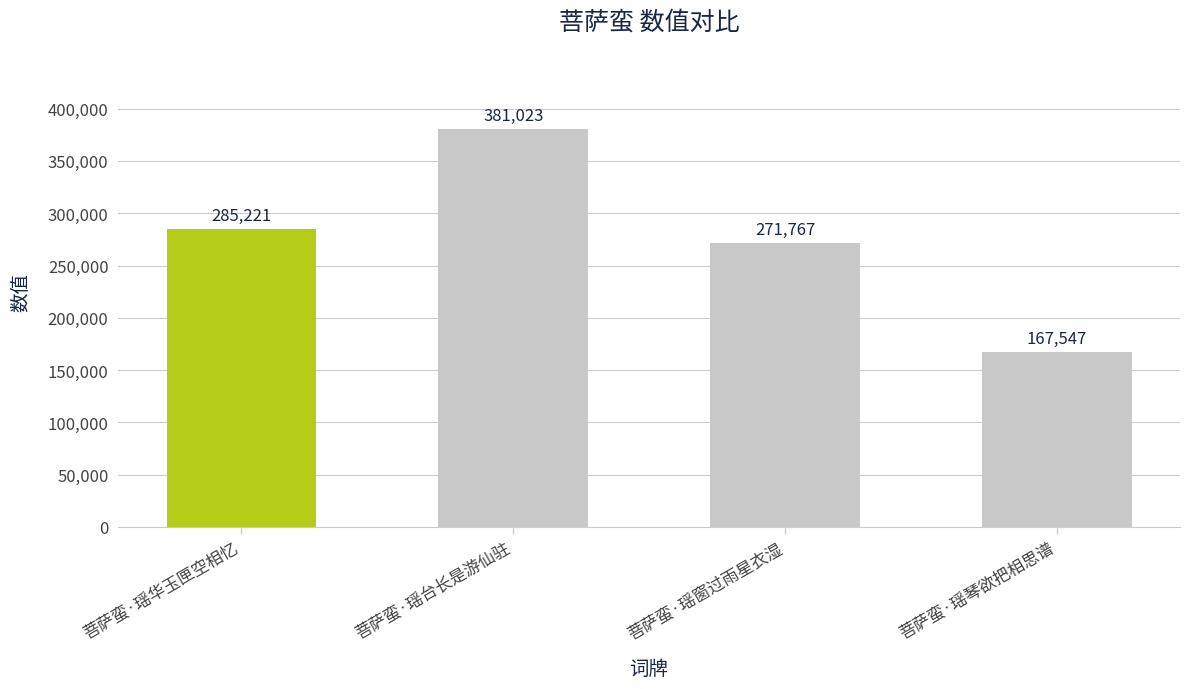

The value at 菩萨蛮·瑶华玉匣空相忆 is 285221. True or false?

True